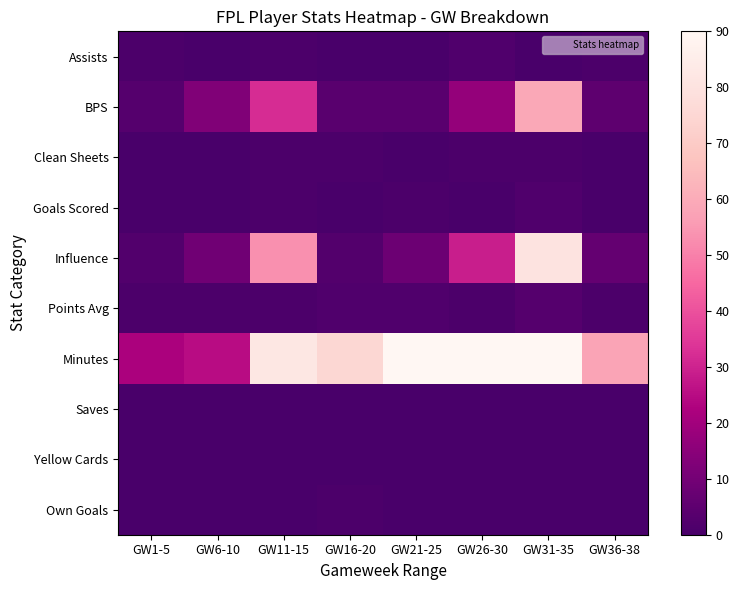

Reading left to right, transcribe all the data shown in this chart.

Assists: GW1-5=1.0	GW6-10=0.0	GW11-15=1.0	GW16-20=0.0	GW21-25=0.0	GW26-30=2.0	GW31-35=0.0	GW36-38=1.0
BPS: GW1-5=3.0	GW6-10=13.0	GW11-15=32.0	GW16-20=4.0	GW21-25=4.0	GW26-30=17.0	GW31-35=59.0	GW36-38=5.0
Clean Sheets: GW1-5=0.0	GW6-10=0.0	GW11-15=1.0	GW16-20=1.0	GW21-25=0.0	GW26-30=1.0	GW31-35=1.0	GW36-38=0.0
Goals Scored: GW1-5=0.0	GW6-10=0.0	GW11-15=1.0	GW16-20=0.0	GW21-25=1.0	GW26-30=0.0	GW31-35=2.0	GW36-38=0.0
Influence: GW1-5=2.4	GW6-10=9.2	GW11-15=53.2	GW16-20=2.6	GW21-25=8.3	GW26-30=29.0	GW31-35=80.2	GW36-38=6.4
Points Avg: GW1-5=1.0	GW6-10=1.0	GW11-15=1.0	GW16-20=2.0	GW21-25=2.0	GW26-30=1.0	GW31-35=3.0	GW36-38=1.0
Minutes: GW1-5=22.0	GW6-10=25.0	GW11-15=82.0	GW16-20=75.0	GW21-25=90.0	GW26-30=90.0	GW31-35=90.0	GW36-38=58.0
Saves: GW1-5=0.0	GW6-10=0.0	GW11-15=0.0	GW16-20=0.0	GW21-25=0.0	GW26-30=0.0	GW31-35=0.0	GW36-38=0.0
Yellow Cards: GW1-5=0.0	GW6-10=0.0	GW11-15=0.0	GW16-20=0.0	GW21-25=0.0	GW26-30=0.0	GW31-35=0.0	GW36-38=0.0
Own Goals: GW1-5=0.0	GW6-10=0.0	GW11-15=0.0	GW16-20=1.0	GW21-25=0.0	GW26-30=0.0	GW31-35=0.0	GW36-38=0.0